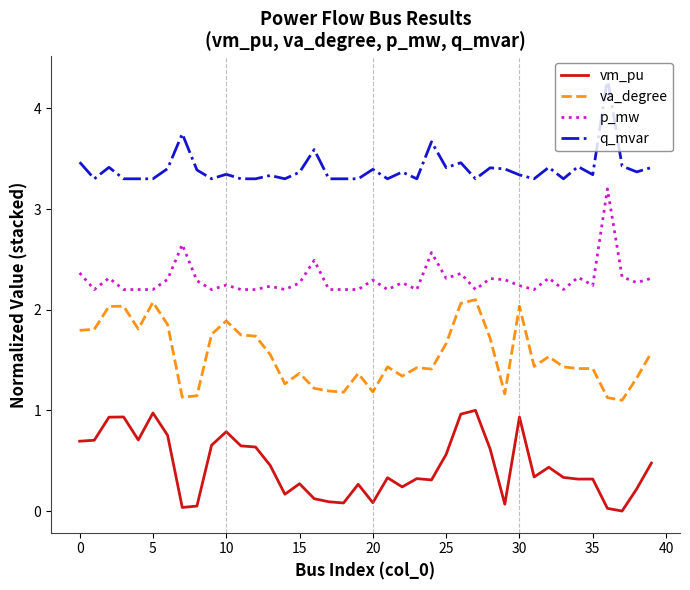

What is the difference between the second highest and minimum values in the vm_pu series?

1.0